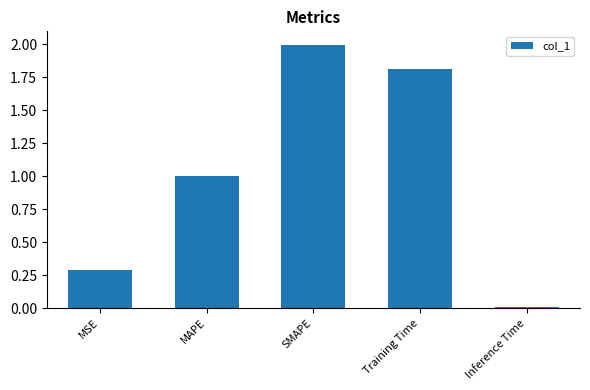

Which has a higher value, Training Time or MAPE?

Training Time